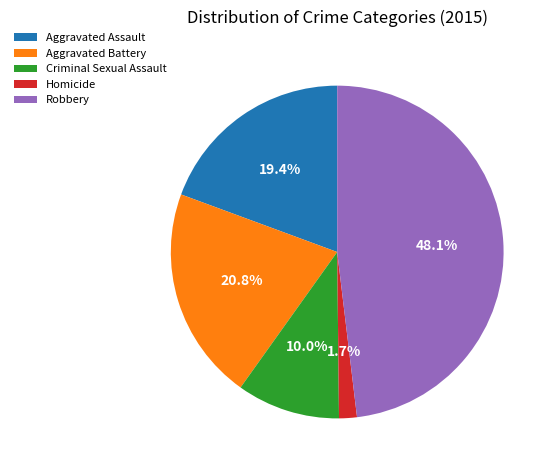

To the nearest percent, what is the difference between the largest and smallest slice percentages?

46%